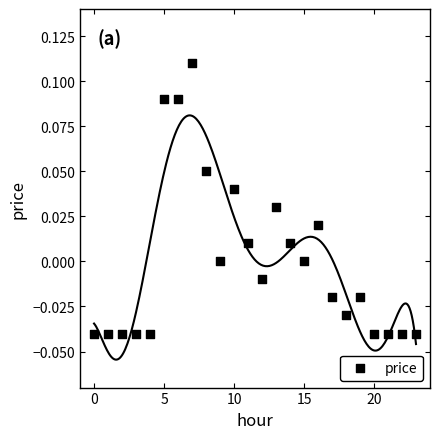

How many data points are displayed?

24